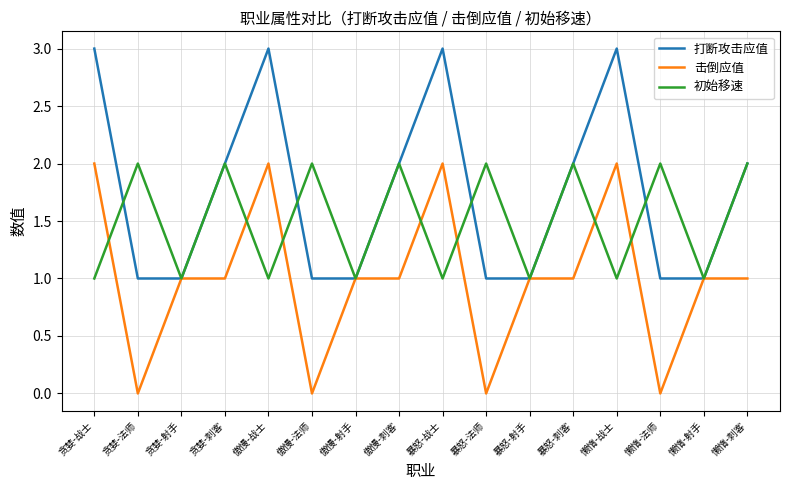

What position from the right is 暴怒-法师?

7